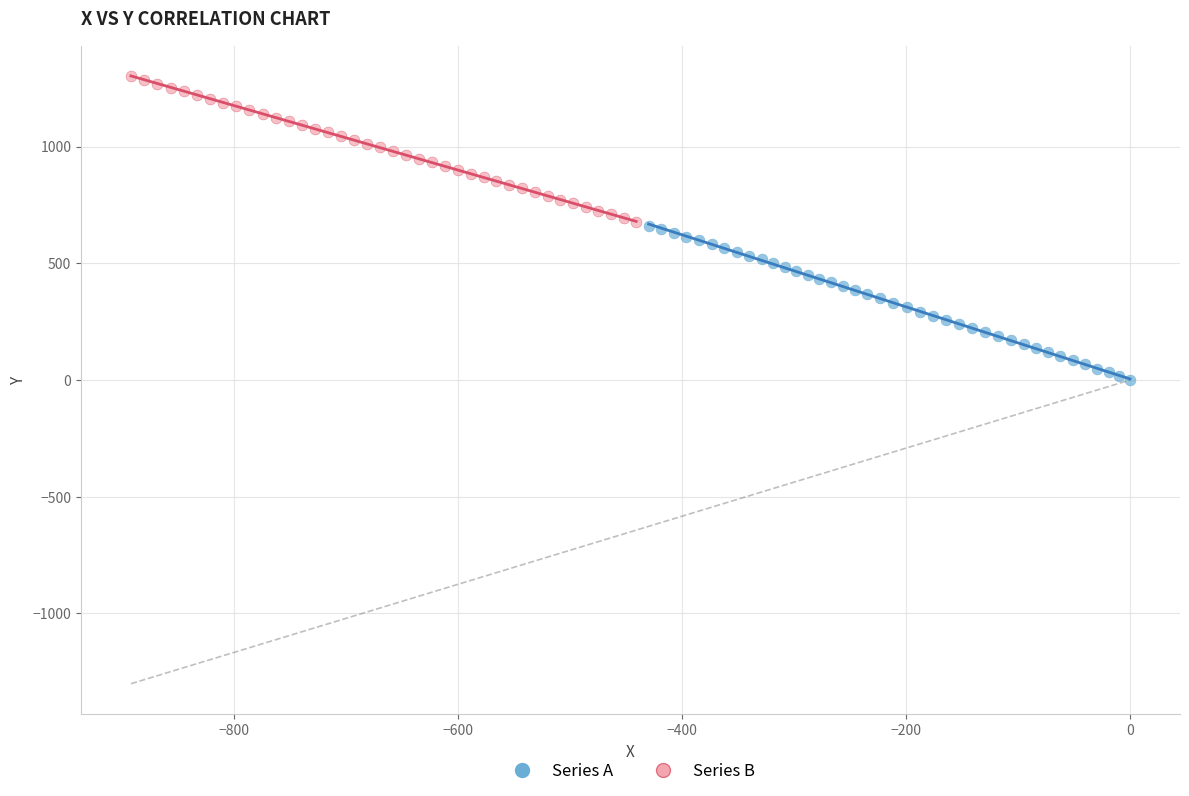

Which series reaches the minimum Y coordinate?

Series A